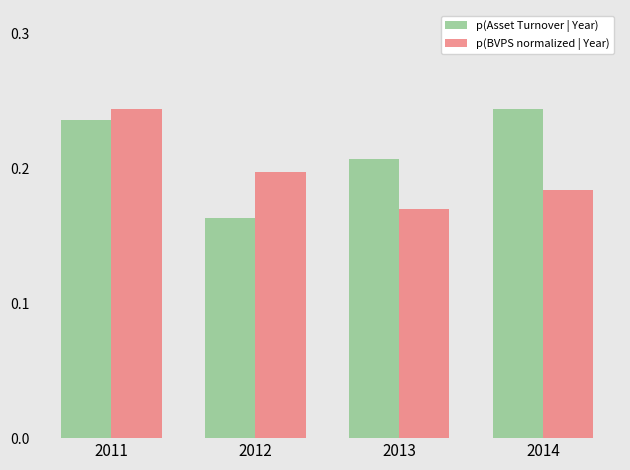

Does the chart contain stacked bars?

No